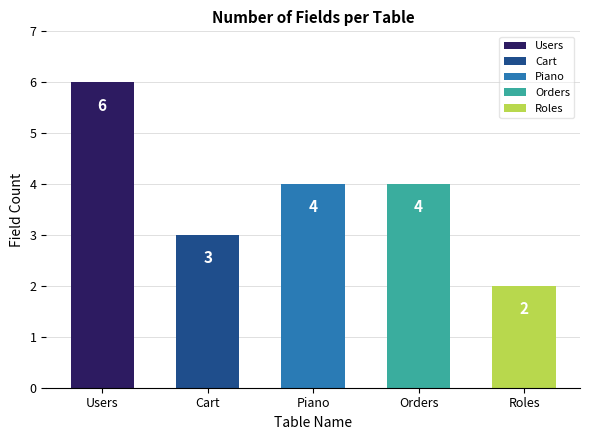

Is it true that the value at Roles is 1?

False